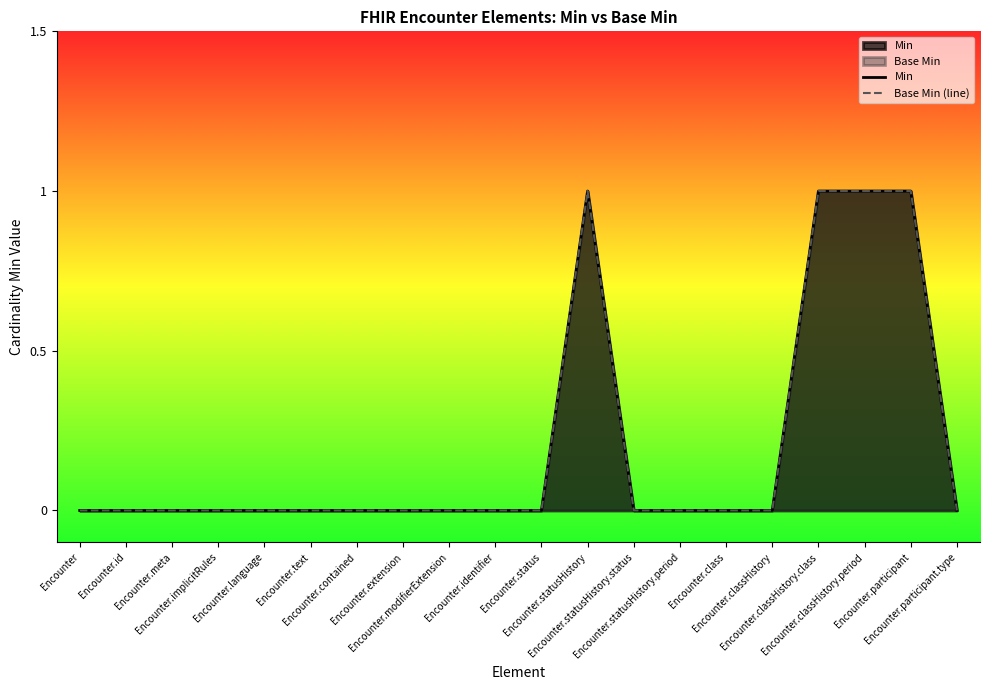

Reading left to right, list all the values displayed in this chart.

Min: Encounter=0	Encounter.id=0	Encounter.meta=0	Encounter.implicitRules=0	Encounter.language=0	Encounter.text=0	Encounter.contained=0	Encounter.extension=0	Encounter.modifierExtension=0	Encounter.identifier=0	Encounter.status=0	Encounter.statusHistory=1	Encounter.statusHistory.status=0	Encounter.statusHistory.period=0	Encounter.class=0	Encounter.classHistory=0	Encounter.classHistory.class=1	Encounter.classHistory.period=1	Encounter.participant=1	Encounter.participant.type=0
Base Min (line): Encounter=0	Encounter.id=0	Encounter.meta=0	Encounter.implicitRules=0	Encounter.language=0	Encounter.text=0	Encounter.contained=0	Encounter.extension=0	Encounter.modifierExtension=0	Encounter.identifier=0	Encounter.status=0	Encounter.statusHistory=1	Encounter.statusHistory.status=0	Encounter.statusHistory.period=0	Encounter.class=0	Encounter.classHistory=0	Encounter.classHistory.class=1	Encounter.classHistory.period=1	Encounter.participant=1	Encounter.participant.type=0